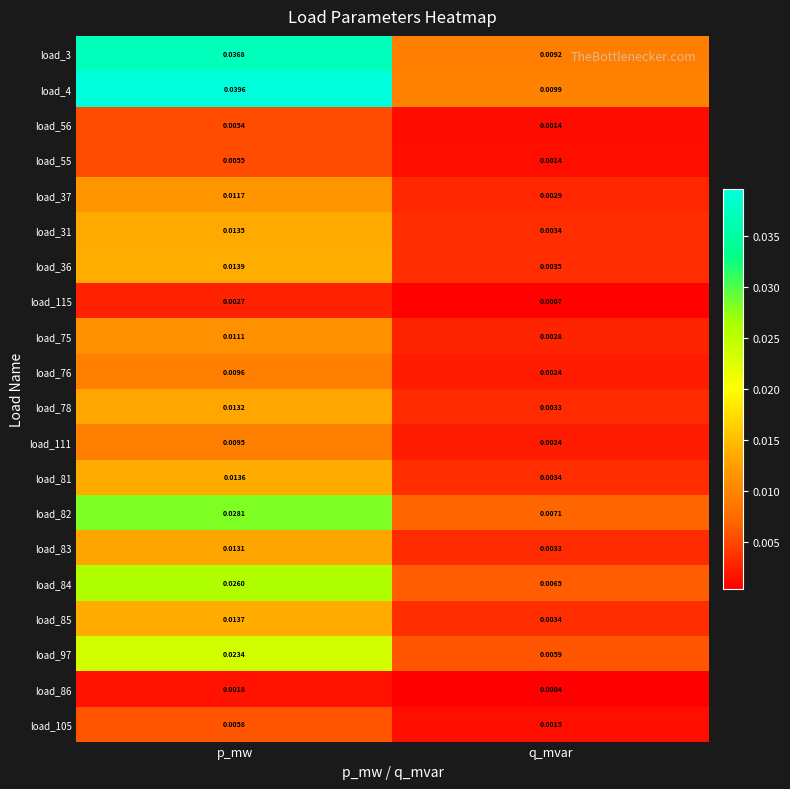

Which label corresponds to the largest value in the chart?

p_mw